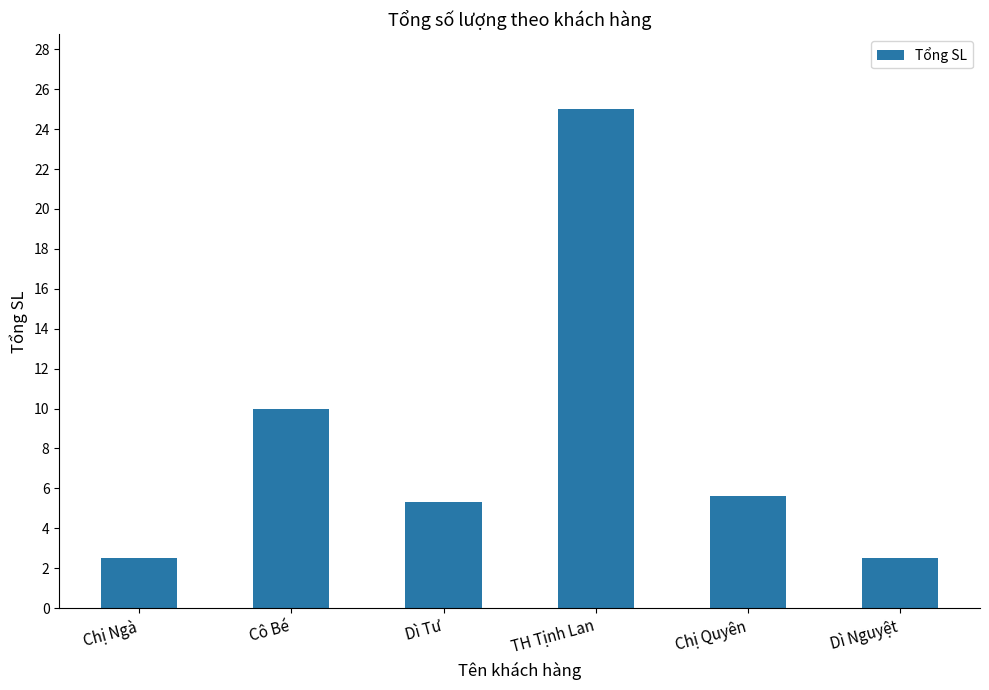

Where does the data first go above 5?

Cô Bé